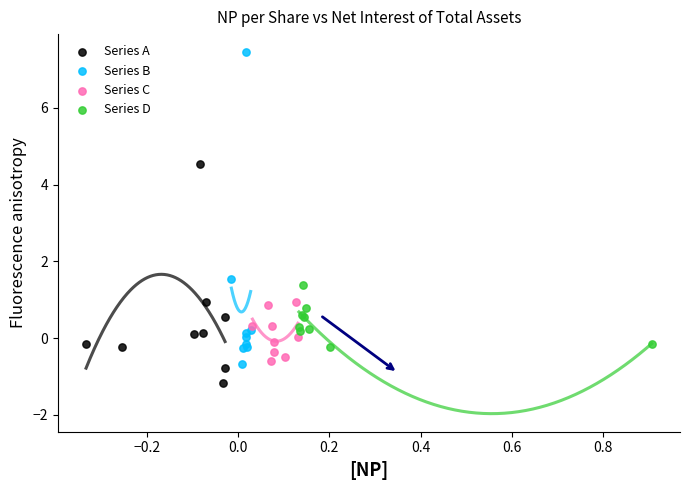

What are all the series names shown in the legend?

Series A, Series B, Series C, Series D